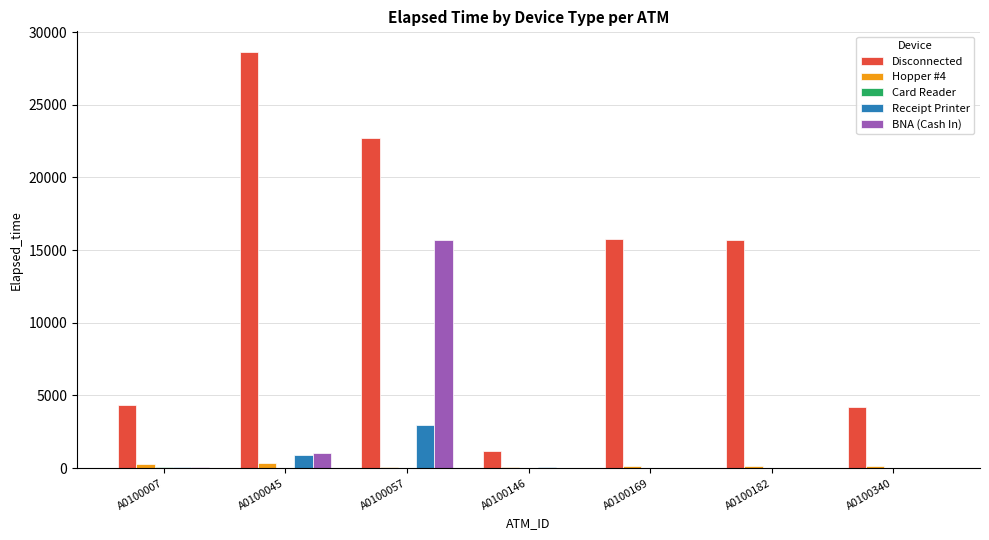

Which series has the largest total across all categories?

Disconnected